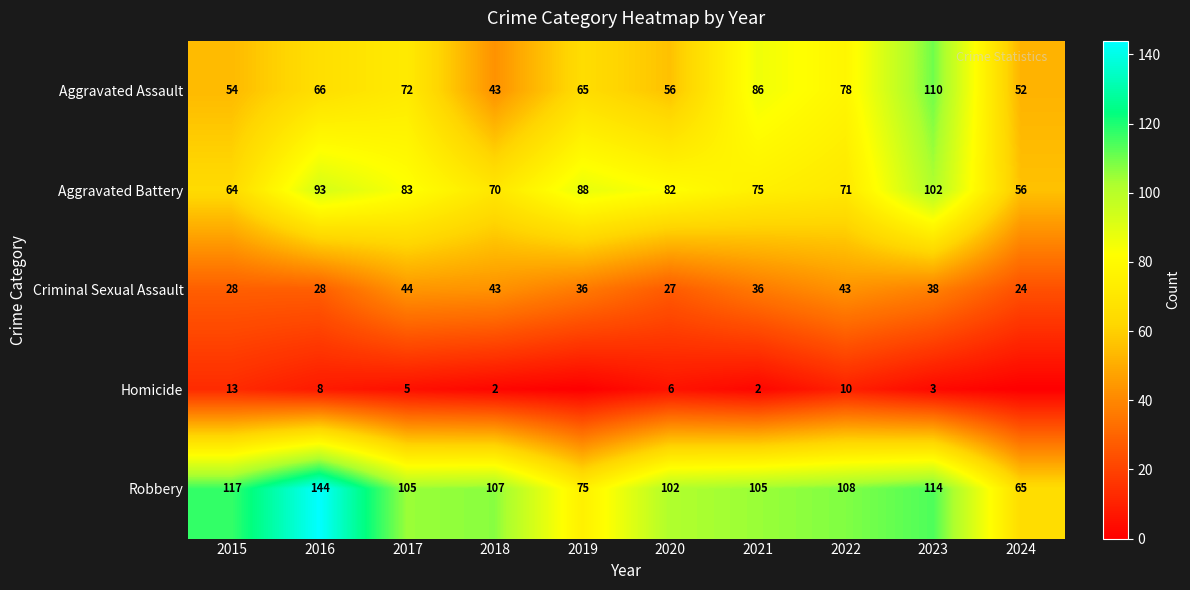

True or false: Aggravated Assault has a value of 35 at 2019.

False